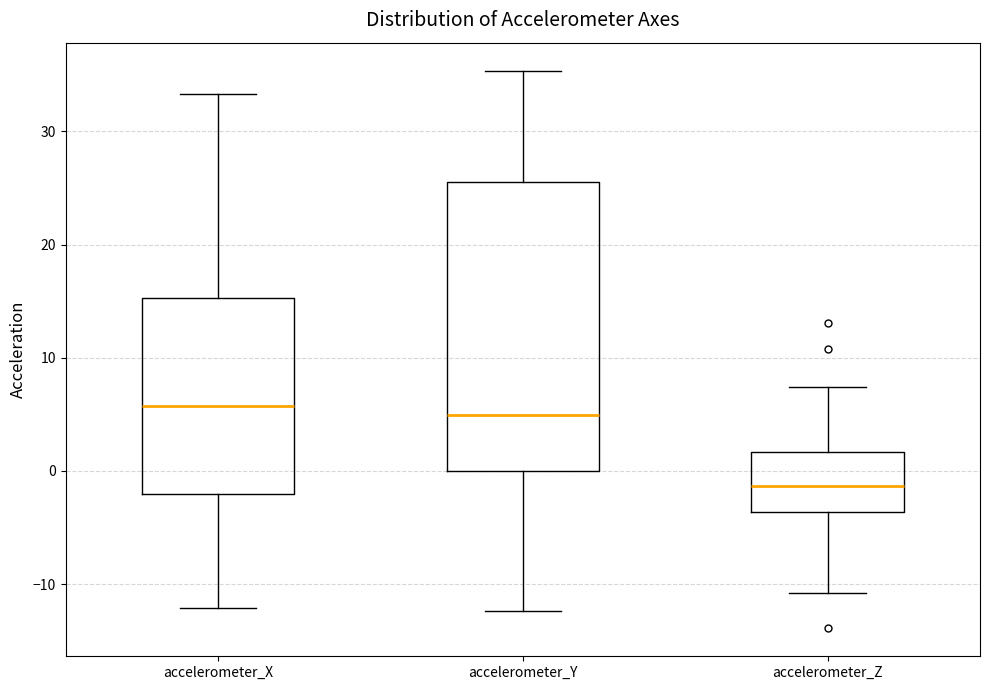

Comparing the boxes themselves (not the whiskers), which one is the tallest?

accelerometer_Y